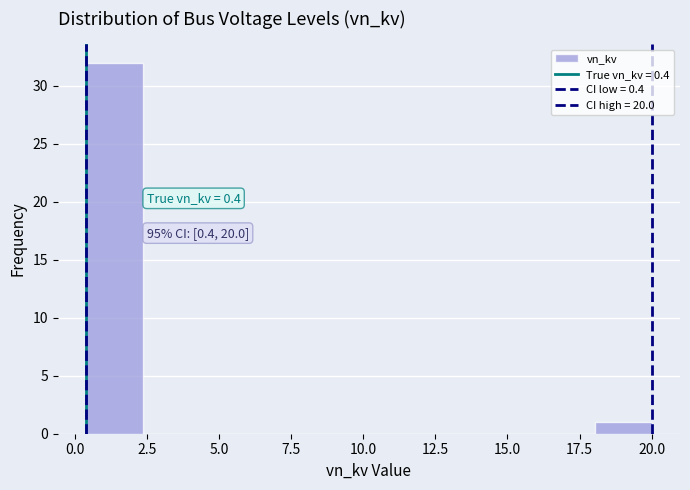

Read against the x-axis, roughly where is the centre of the tallest bar?

1.5